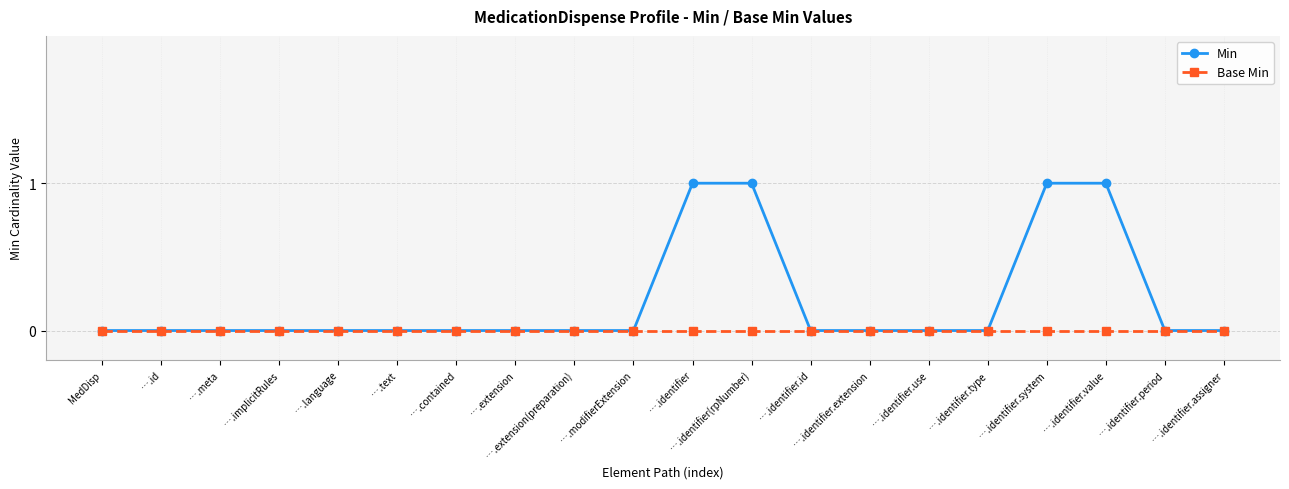

Does the chart display data point markers on the line(s)?

Yes